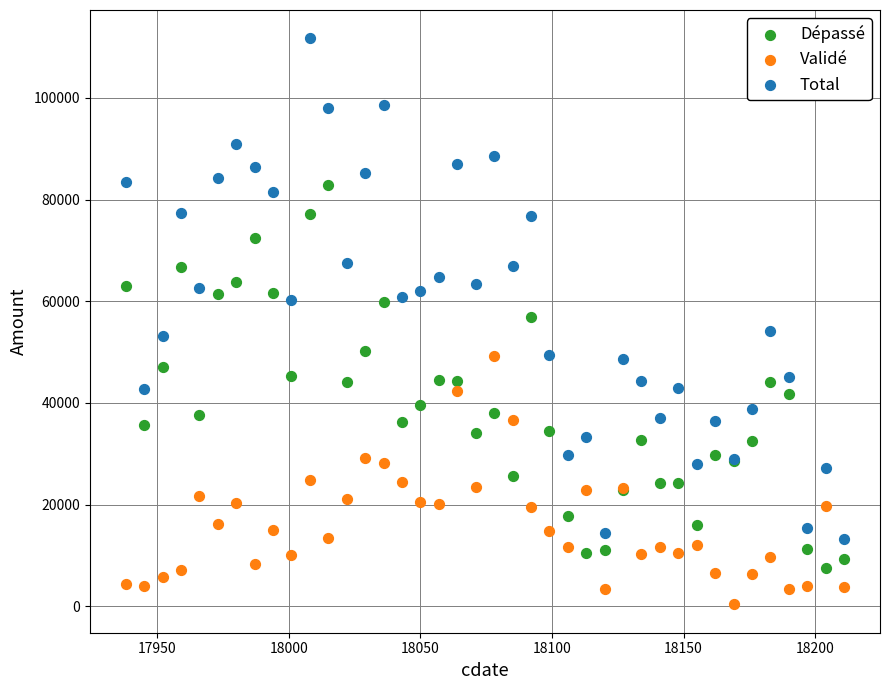

Which series contains the lowest Y value?

Validé